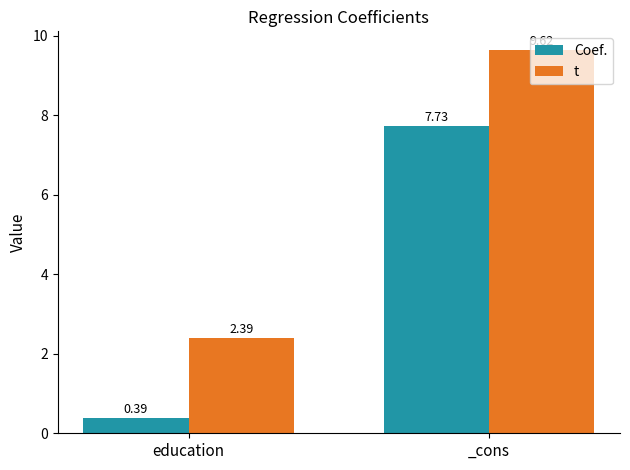

At which label does Coef. reach its minimum?

education